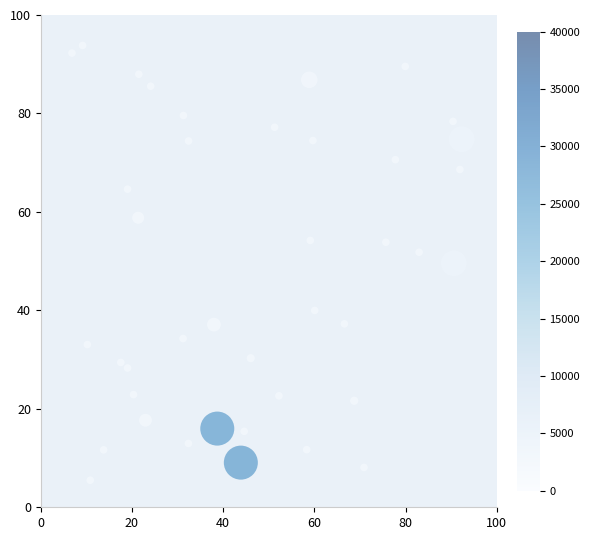

What is the range of Y values (max minus min)?

88.3